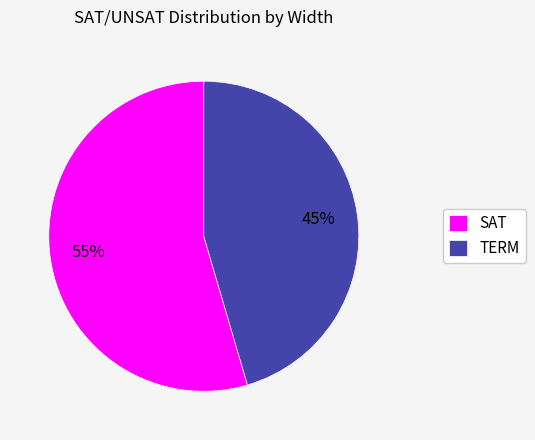

Between TERM and SAT, which is larger?

SAT